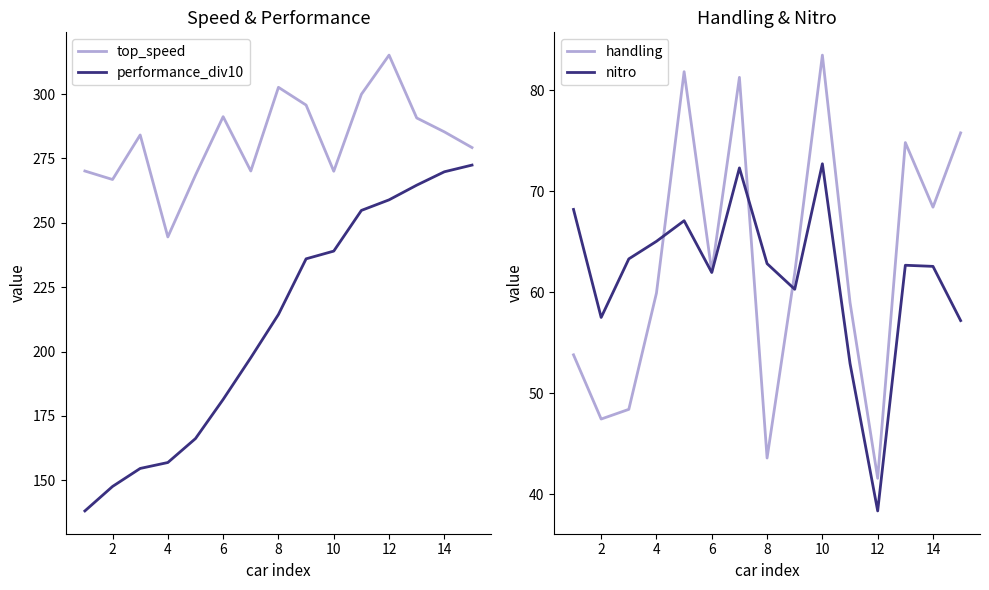

What is the label of the 2nd point from the left?

2